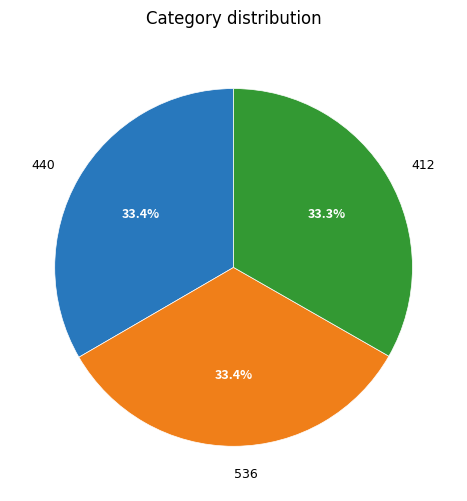

Is 440 the majority of the pie?

No